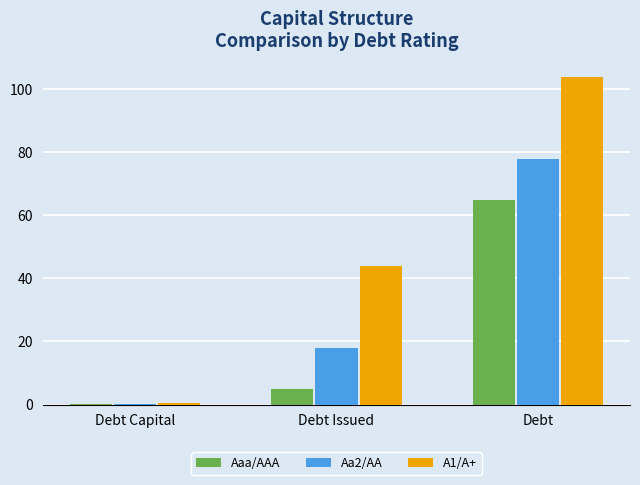

What is the sum of all A1/A+ values?

148.2